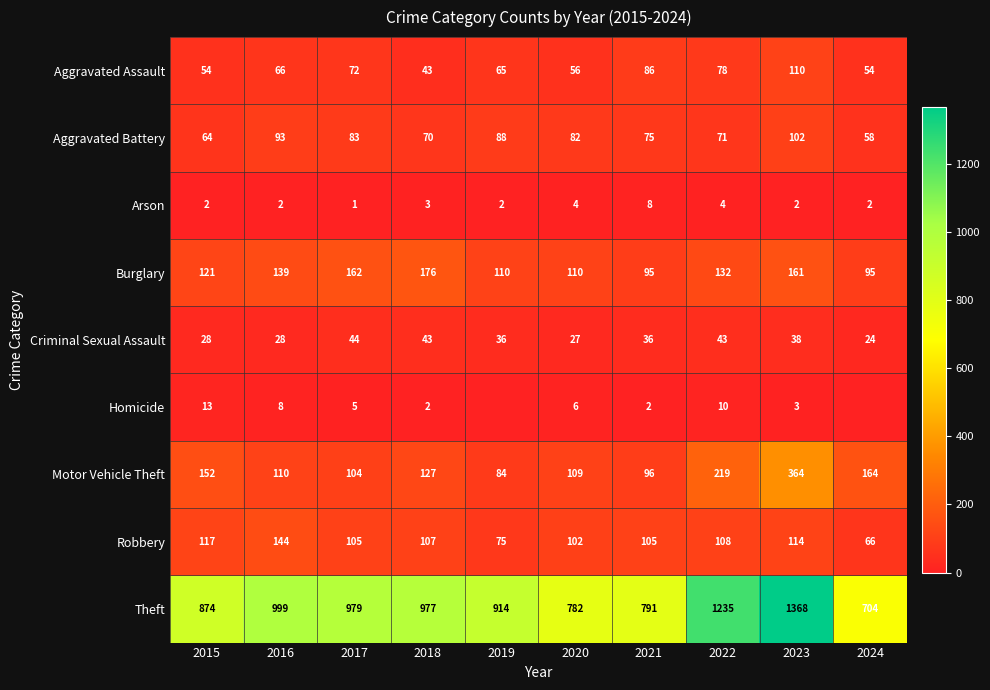

What is the total value across all series at 2021?

1294